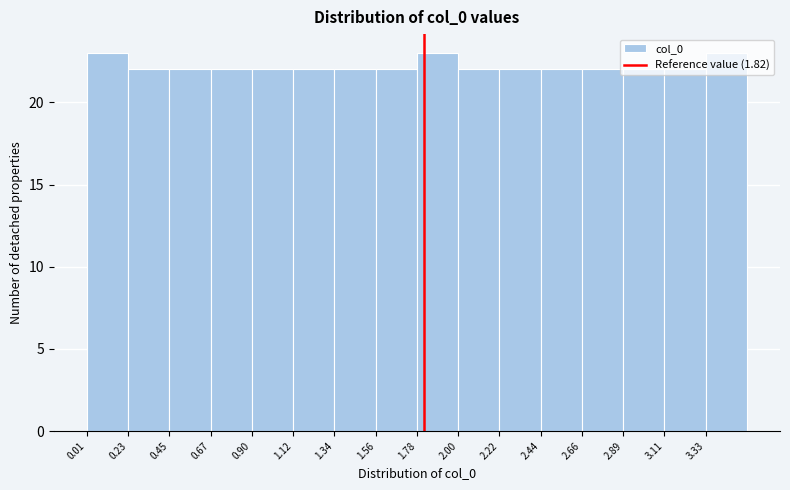

Reading left to right, transcribe this chart: for each bar, give the range it covers on the x-axis and its height. Neither the bar edges nor the heights are printed on the chart, so give them approximately, as read against the axes.

0.00 to 0.25: 23
0.25 to 0.45: 22
0.45 to 0.65: 22
0.65 to 0.90: 22
0.90 to 1.10: 22
1.10 to 1.35: 22
1.35 to 1.55: 22
1.55 to 1.80: 22
1.80 to 2.00: 23
2.00 to 2.20: 22
2.20 to 2.45: 22
2.45 to 2.65: 22
2.65 to 2.90: 22
2.90 to 3.10: 22
3.10 to 3.35: 22
3.35 to 3.55: 23